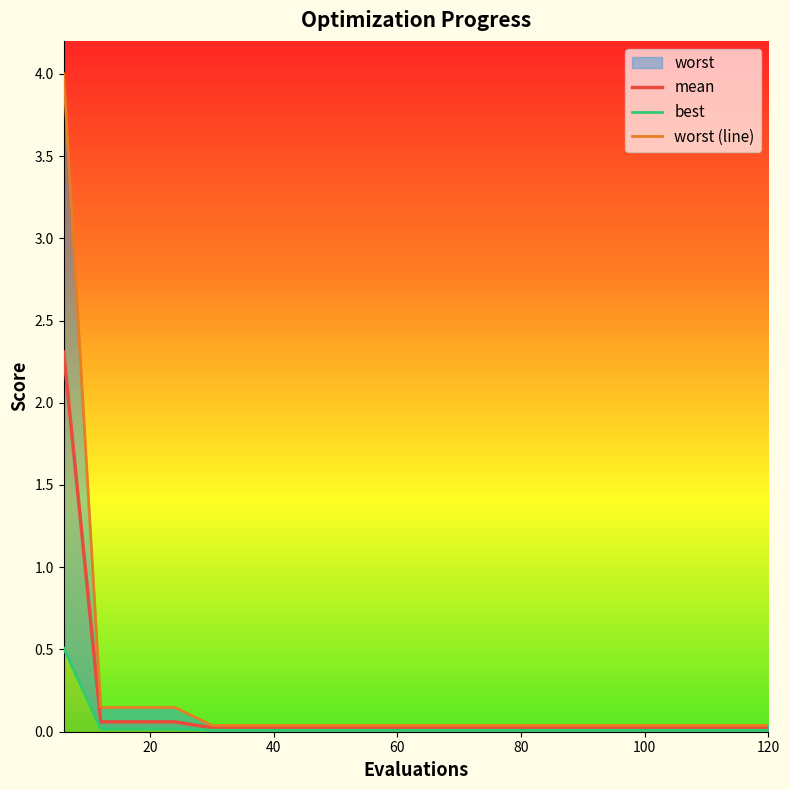

True or false: best and worst intersect in this chart.

False